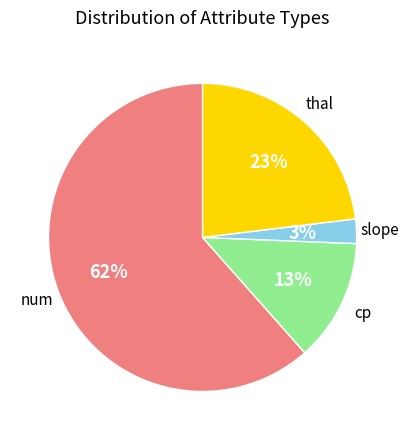

Does any single category account for the majority?

Yes